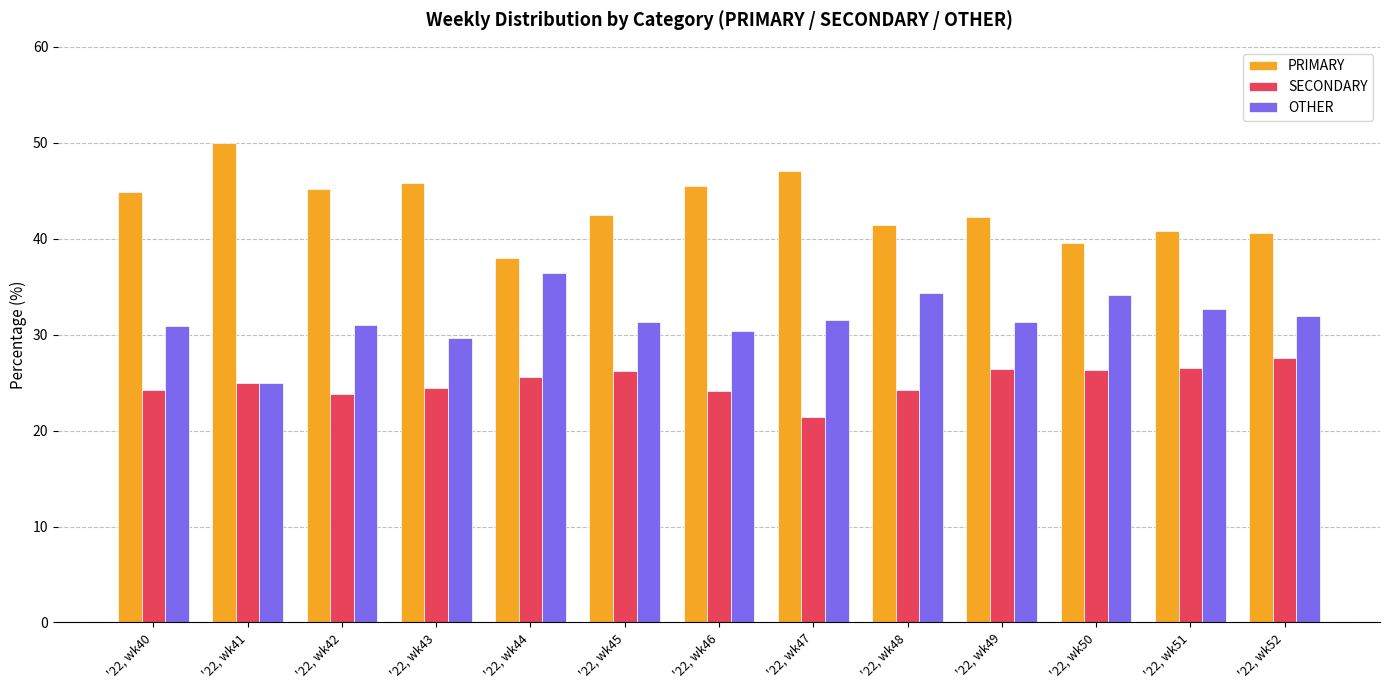

What is the total value across all series at '22, wk43?

100.0